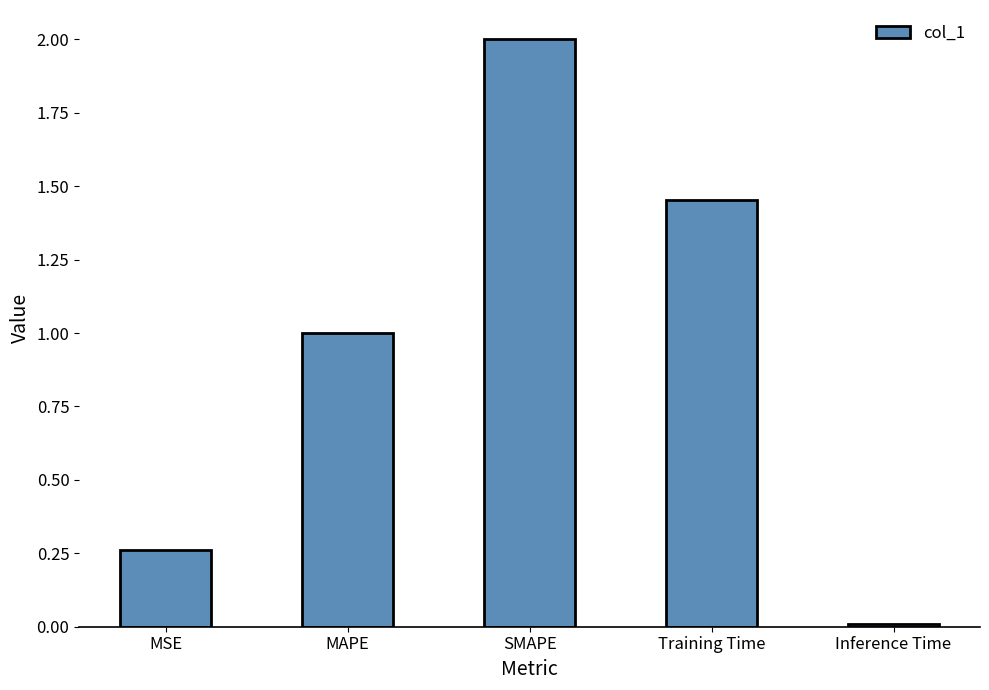

How many data points does each series have?

5